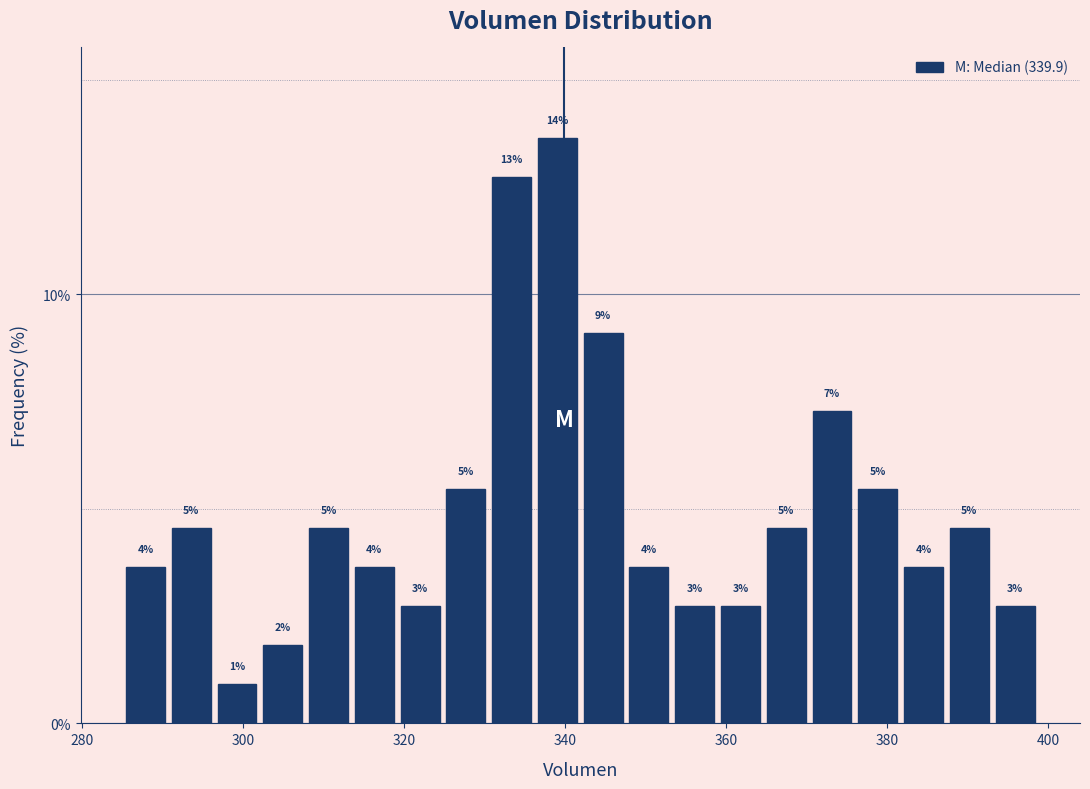

Around what value on the x-axis is the tallest bar? Give the approximate position of its centre, as read against the axis.

340